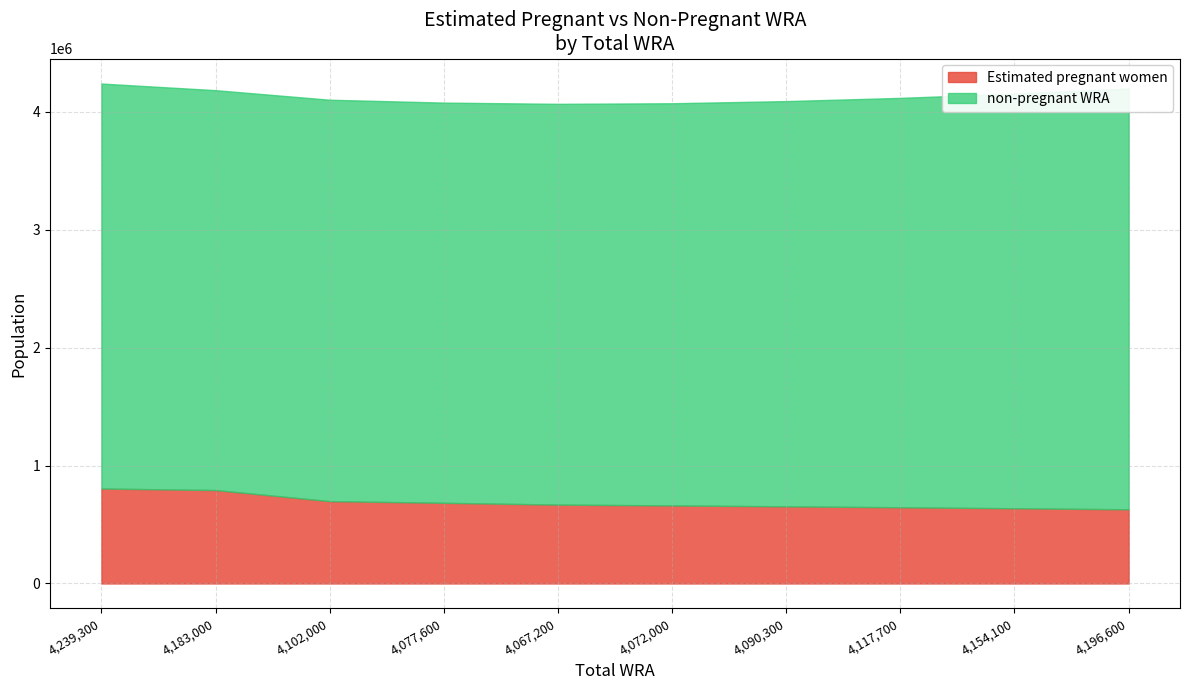

Which series has the largest range (max minus min)?

non-pregnant WRA